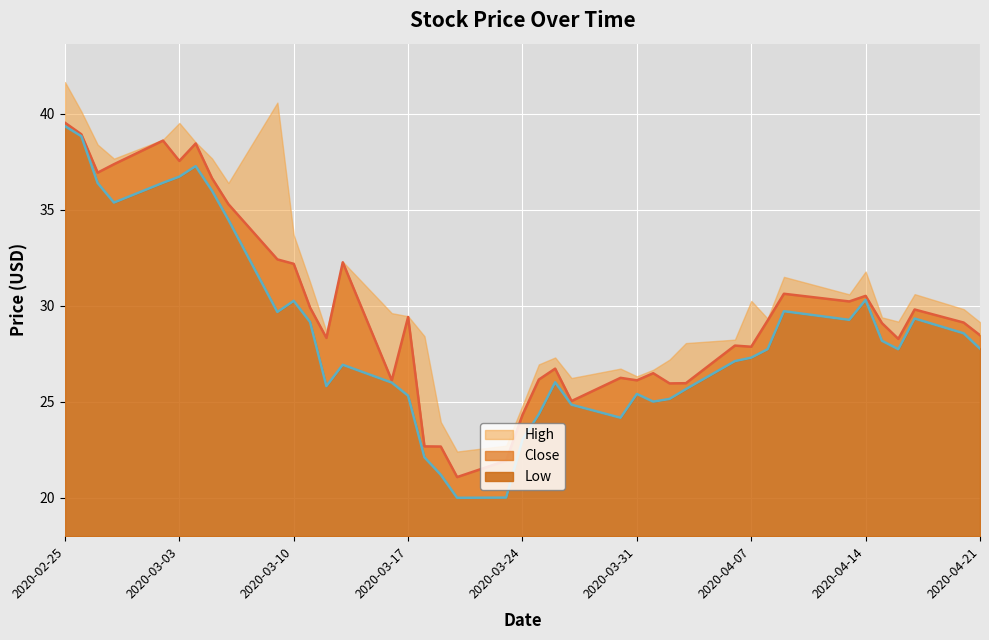

Which series has the widest spread of values?

Low